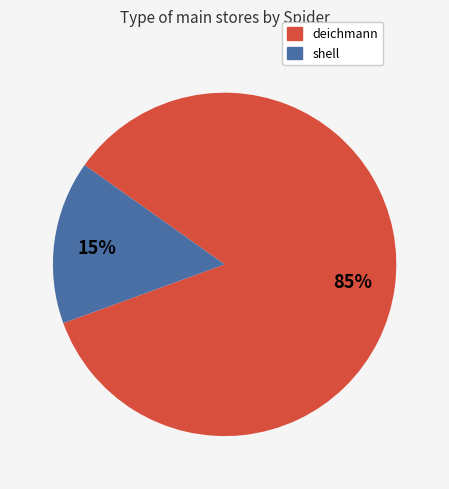

What percentage is the shell slice, to the nearest percent?

15%